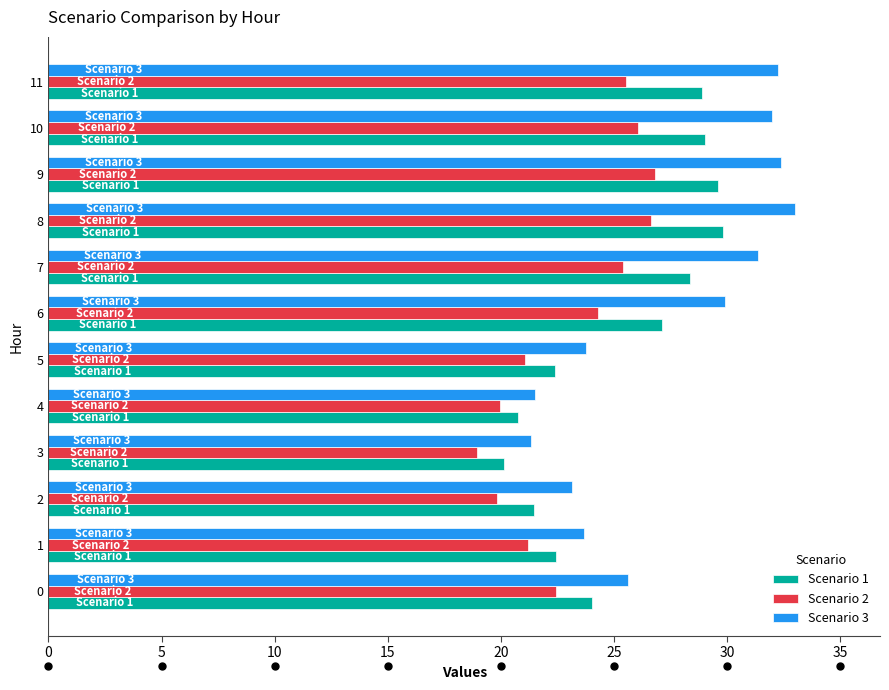

What is the approximate value of Scenario 2 at 8?

26.6